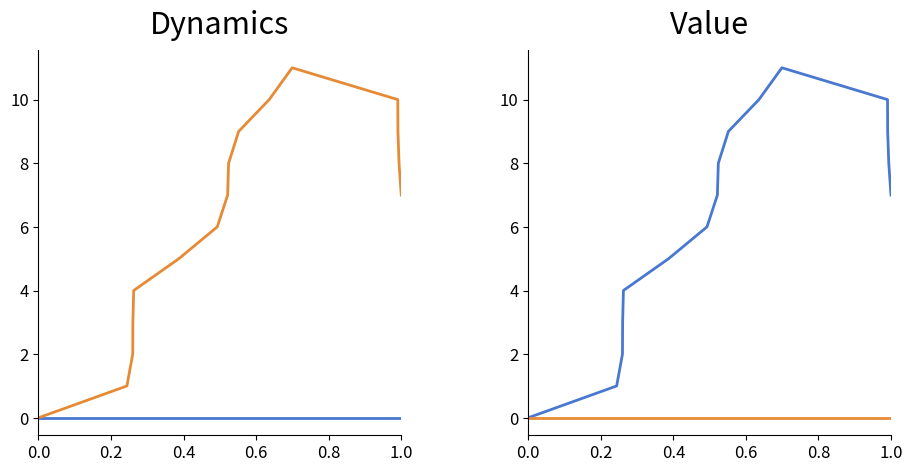

True or false: col_2 and col_1 cross at least once.

False